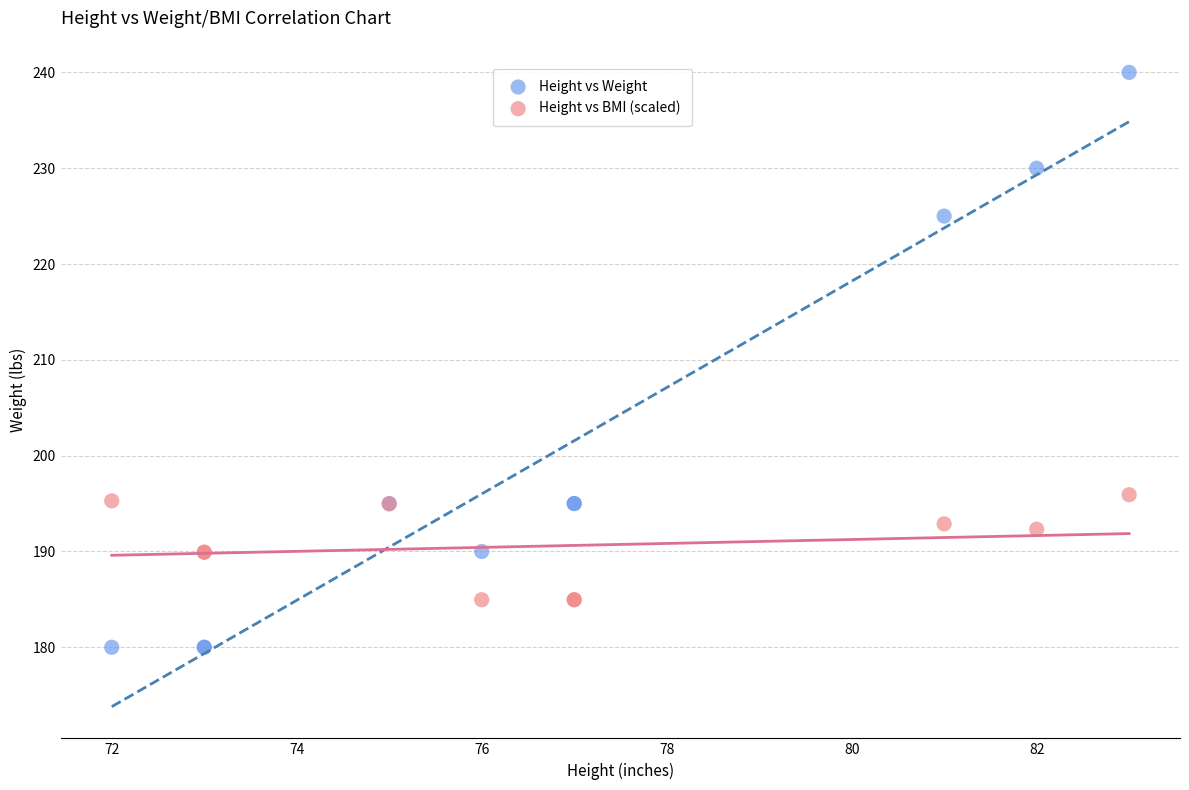

Which series reaches the maximum Y coordinate?

Height vs Weight